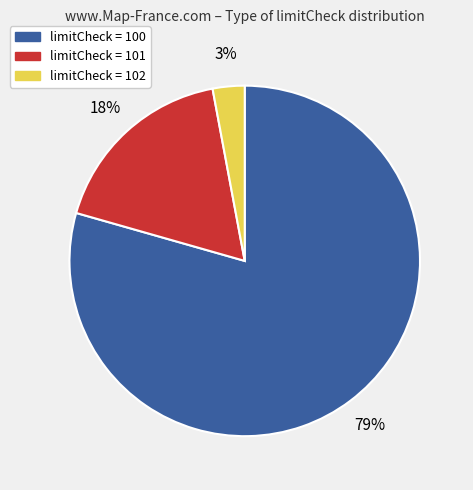

Do limitCheck = 101 and limitCheck = 102 together represent more than half of the pie?

No